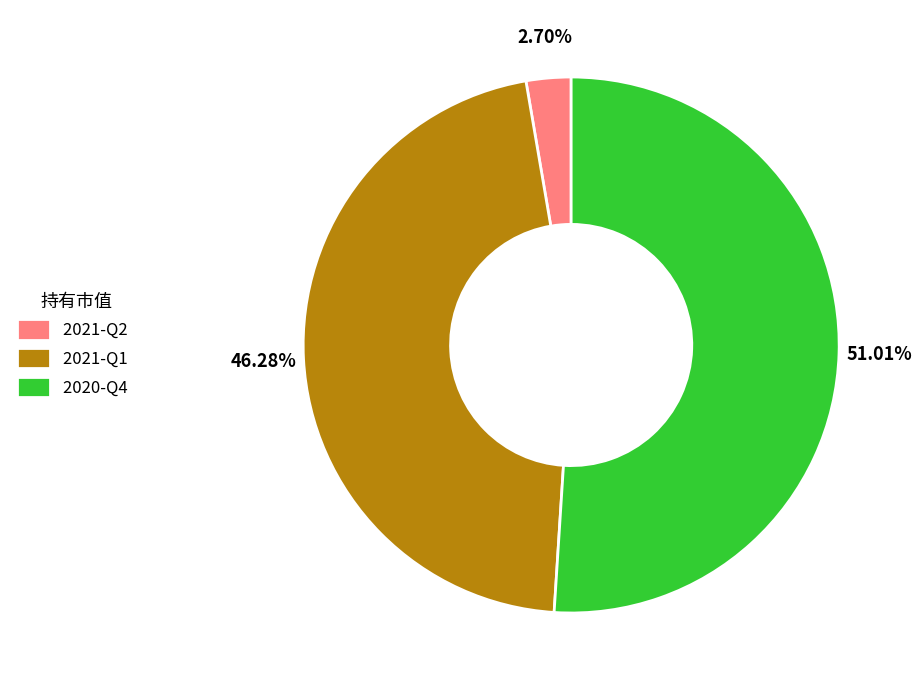

To the nearest percent, what is the difference between the largest and smallest slice percentages?

48%